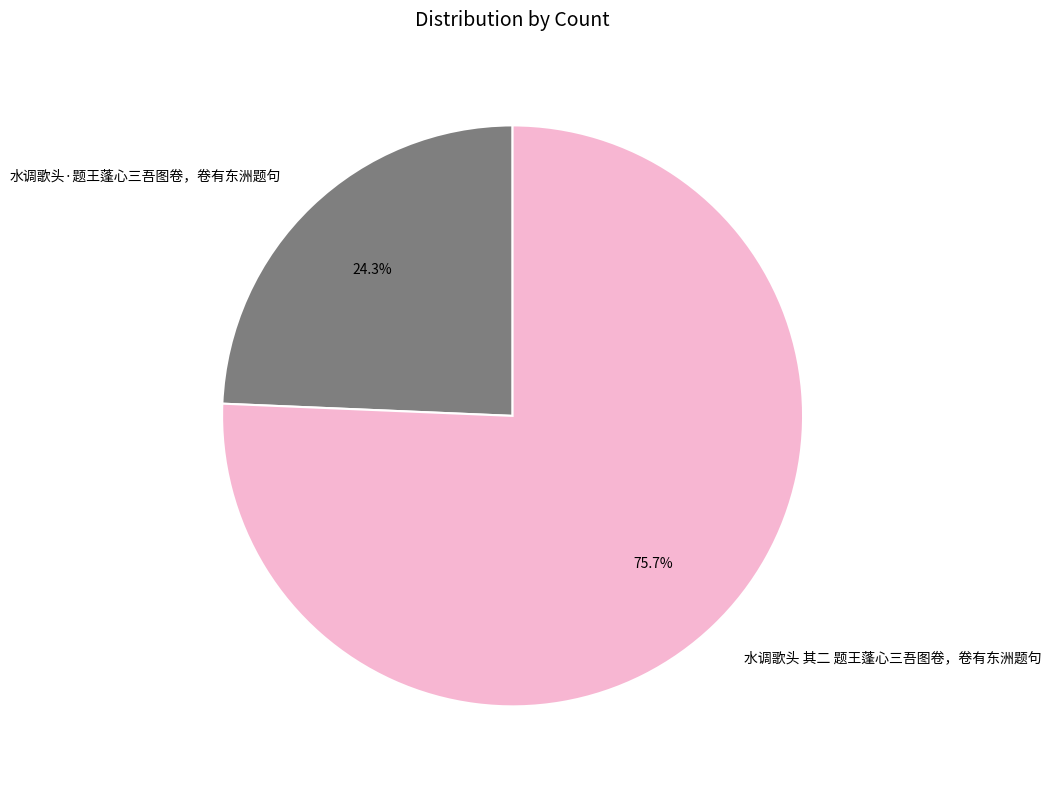

Approximately how many times larger is the value at 水调歌头 其二 题王蓬心三吾图卷，卷有东洲题句 compared to 水调歌头·题王蓬心三吾图卷，卷有东洲题句?

3.1